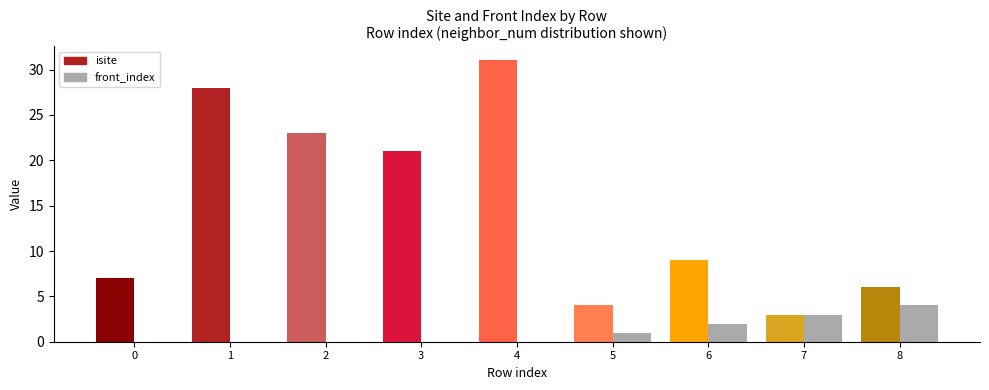

Which series changed the most between 1 and 4?

isite